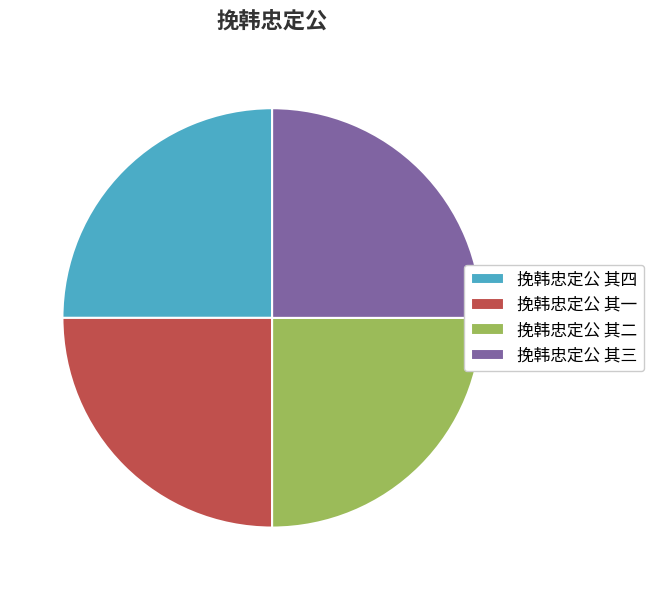

The 挽韩忠定公 其二 slice represents 19% of the pie. True or false?

False